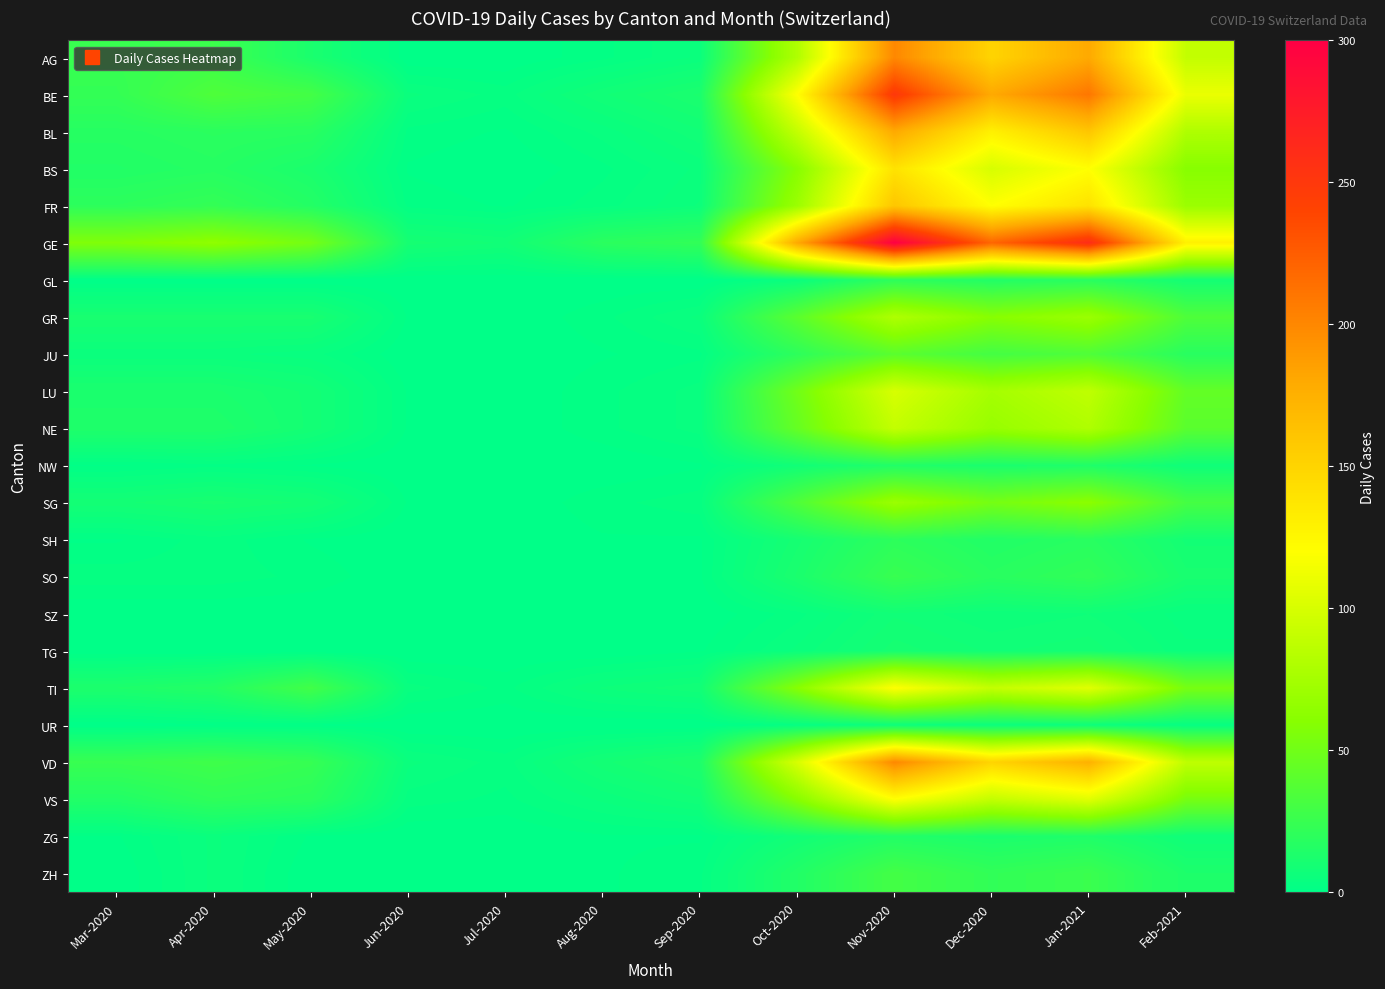

At which category is the sum across all series the highest?

Nov-2020